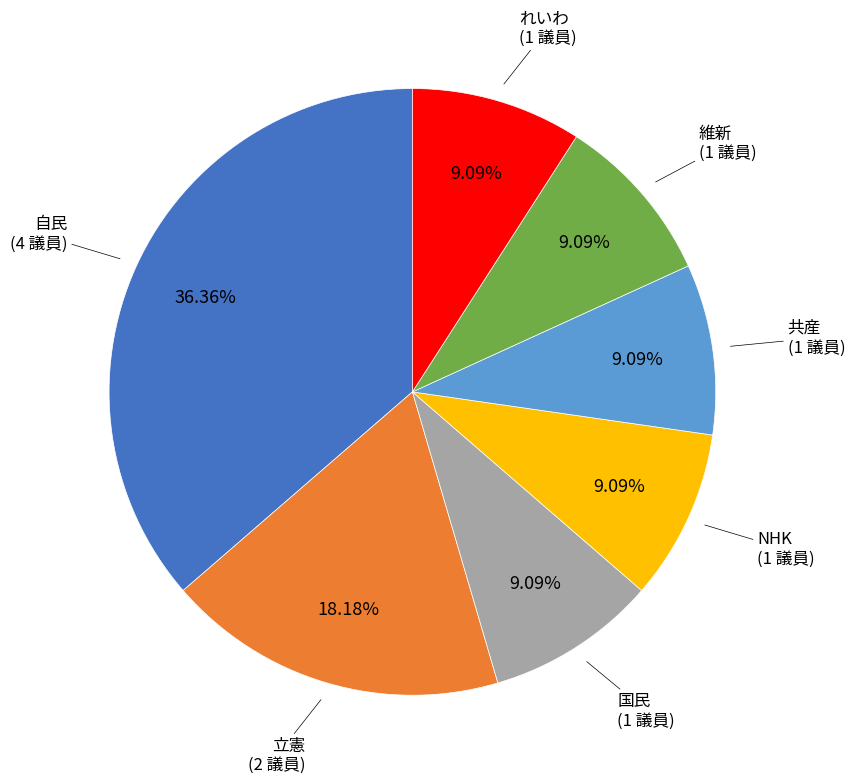

Is there any slice that represents more than half of the pie?

No